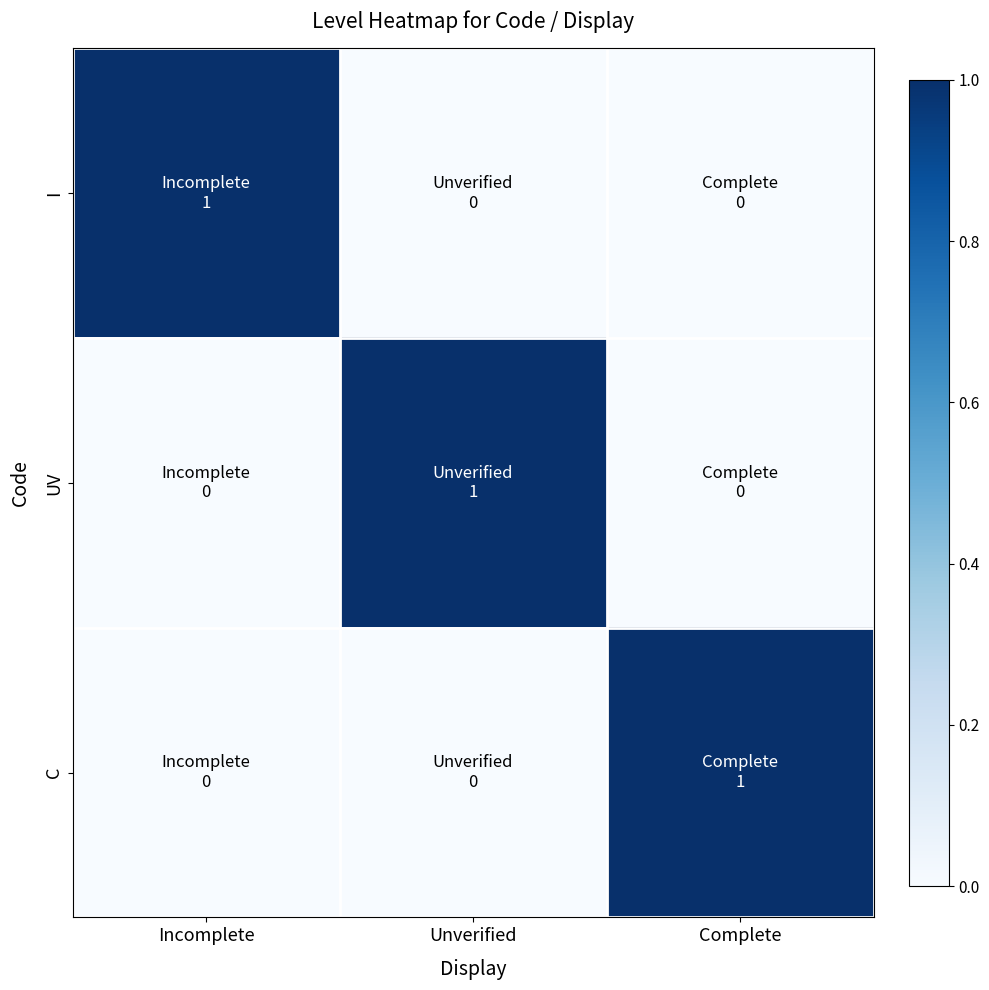

Rank the series at Incomplete from lowest to highest value.

UV, C, I